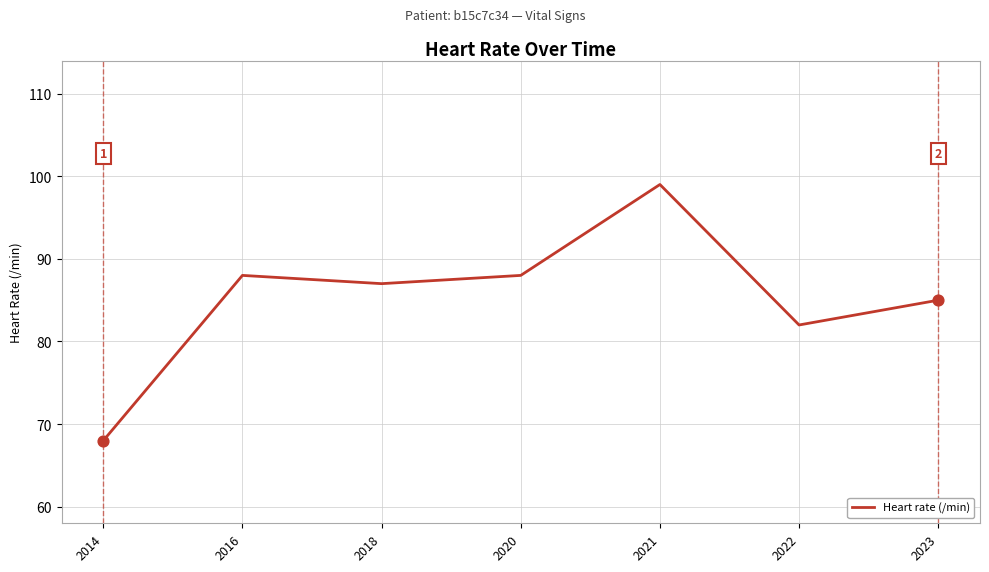

Approximately how many times larger is the value at 2020 compared to 2014?

1.3